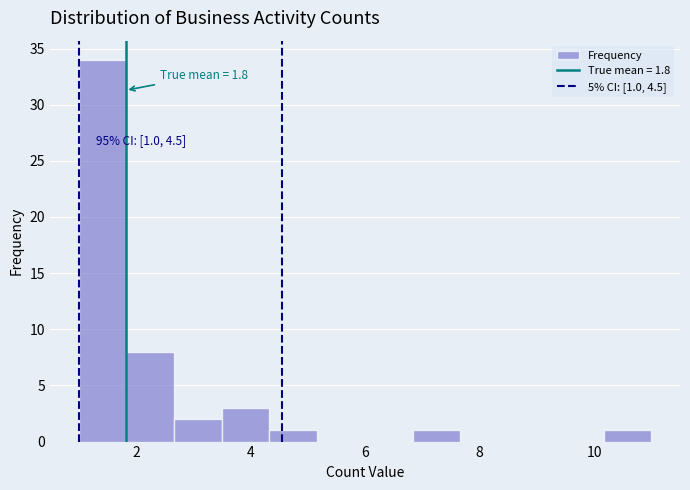

Over which range of the x-axis is the bar tallest?

1.0 to 1.8